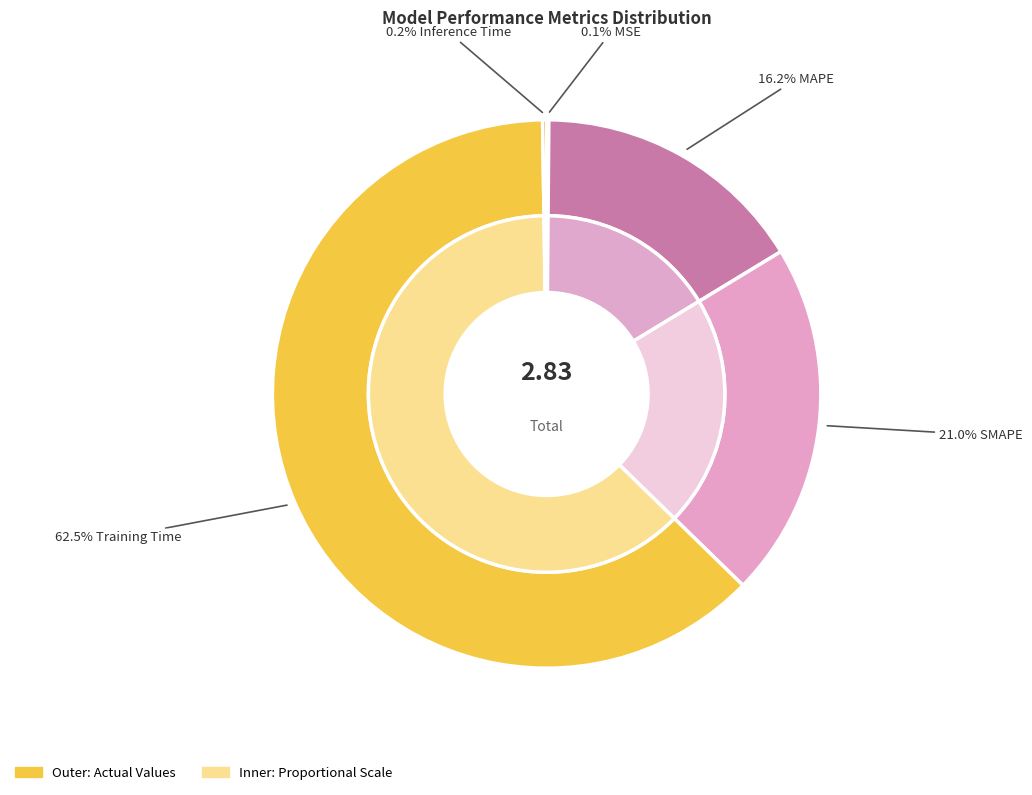

Count the number of slices in the pie.

5